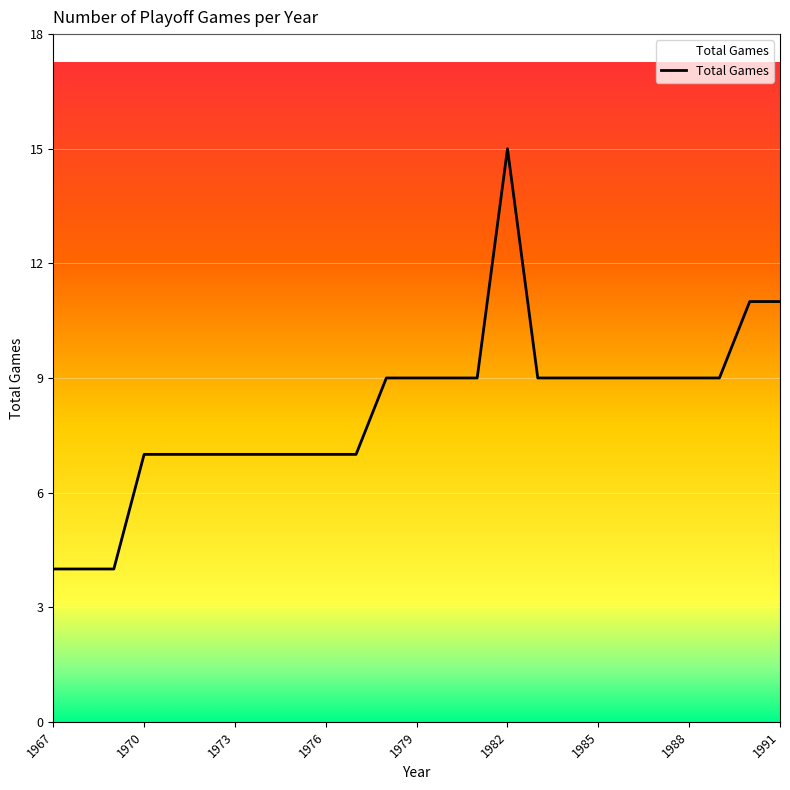

Reading left to right, list all the values displayed in this chart.

4	4	4	7	7	7	7	7	7	7	7	9	9	9	9	15	9	9	9	9	9	9	9	11	11